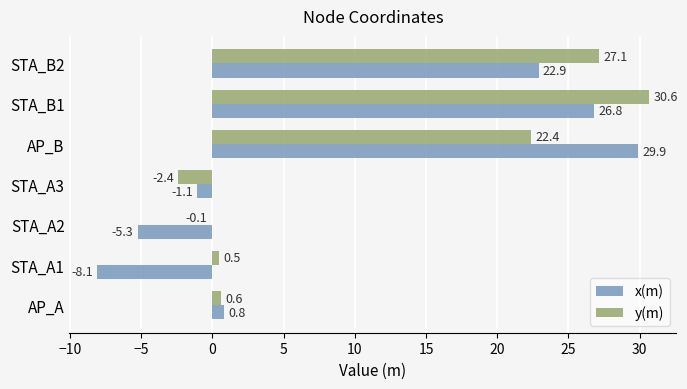

At which label is x(m) closest to 10?

AP_A